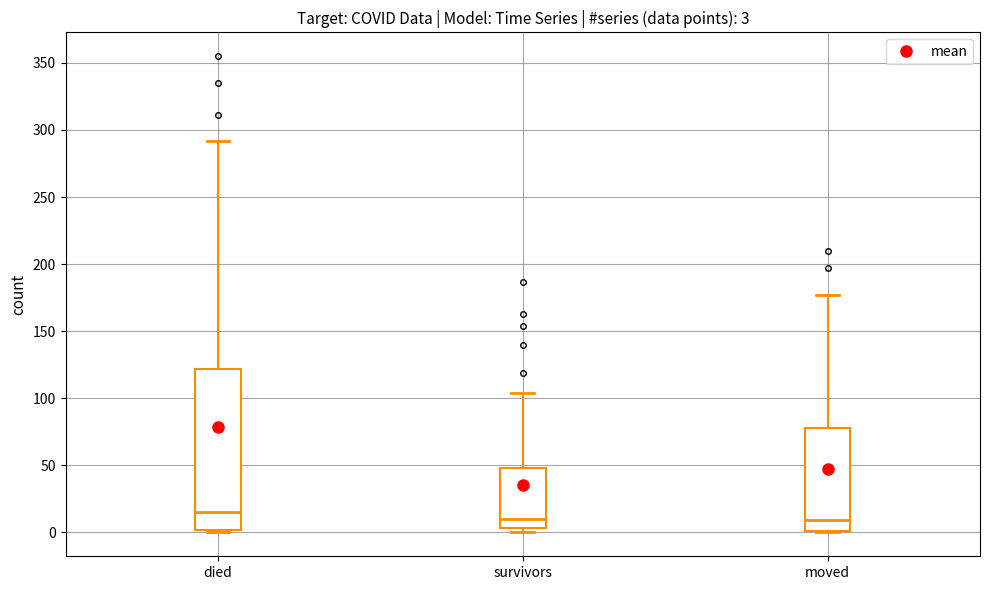

Comparing the boxes themselves (not the whiskers), which one is the tallest?

died